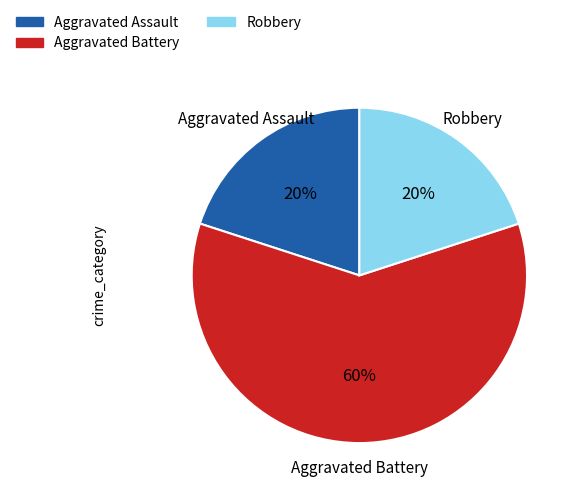

True or false: Robbery accounts for 20% of the total.

True